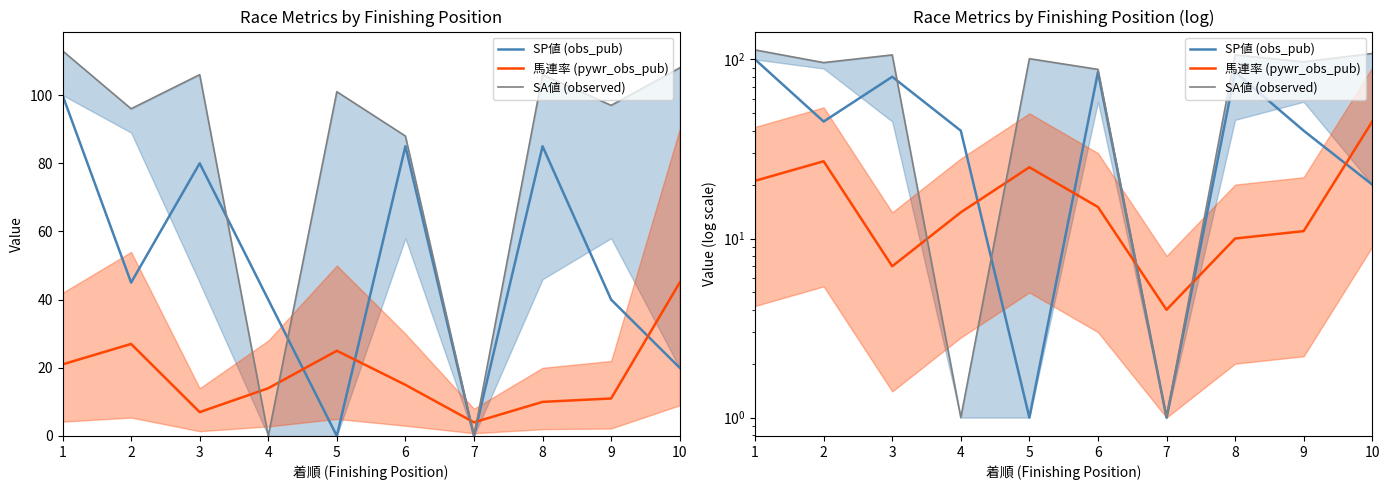

Which label corresponds to the largest value in the chart?

1